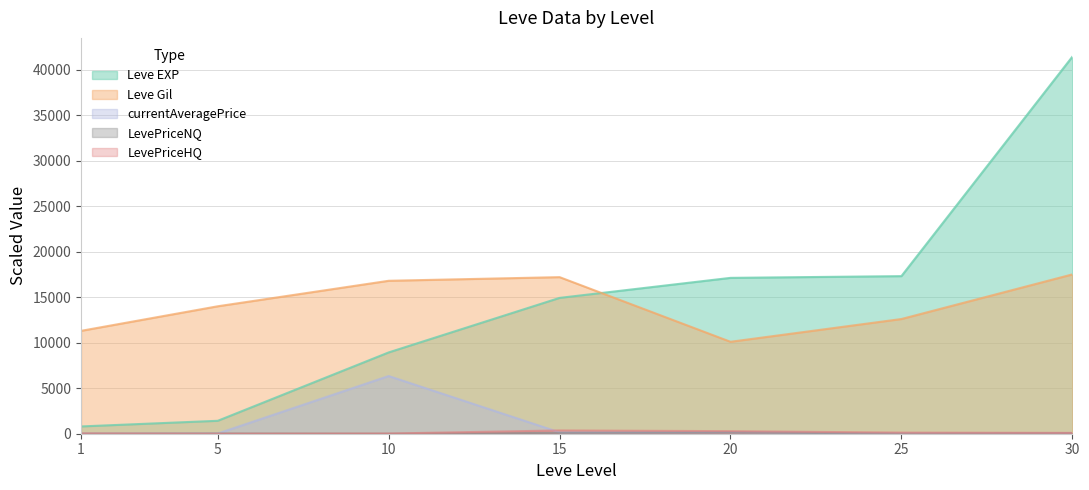

How many lines are shown in the chart?

5